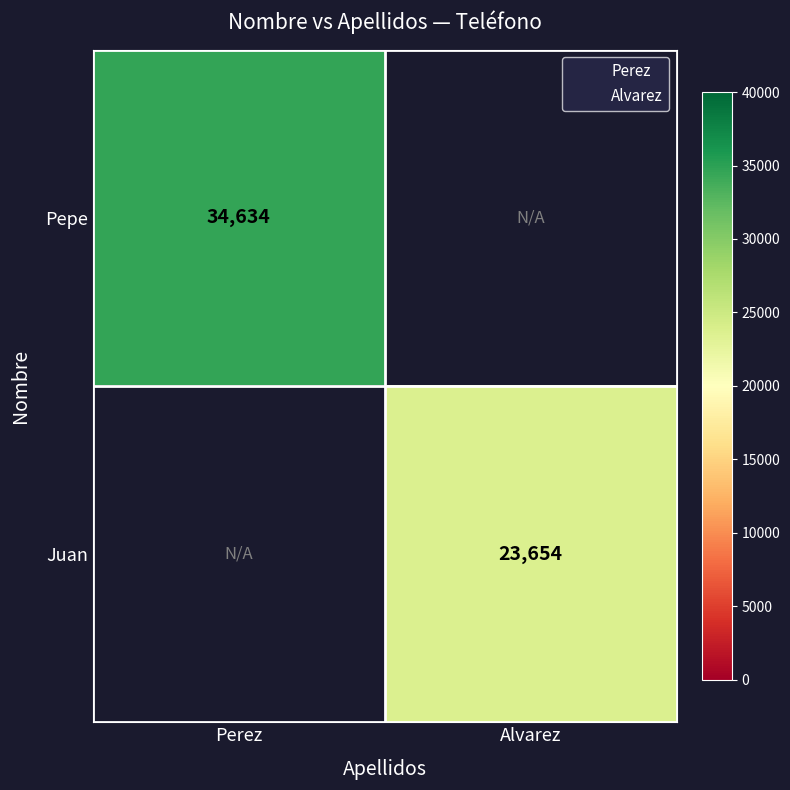

At how many categories does at least one series exceed 25198?

1